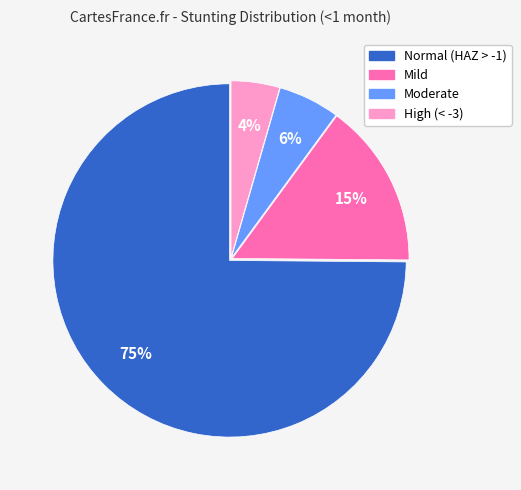

Which slice is the smallest?

High (< -3)